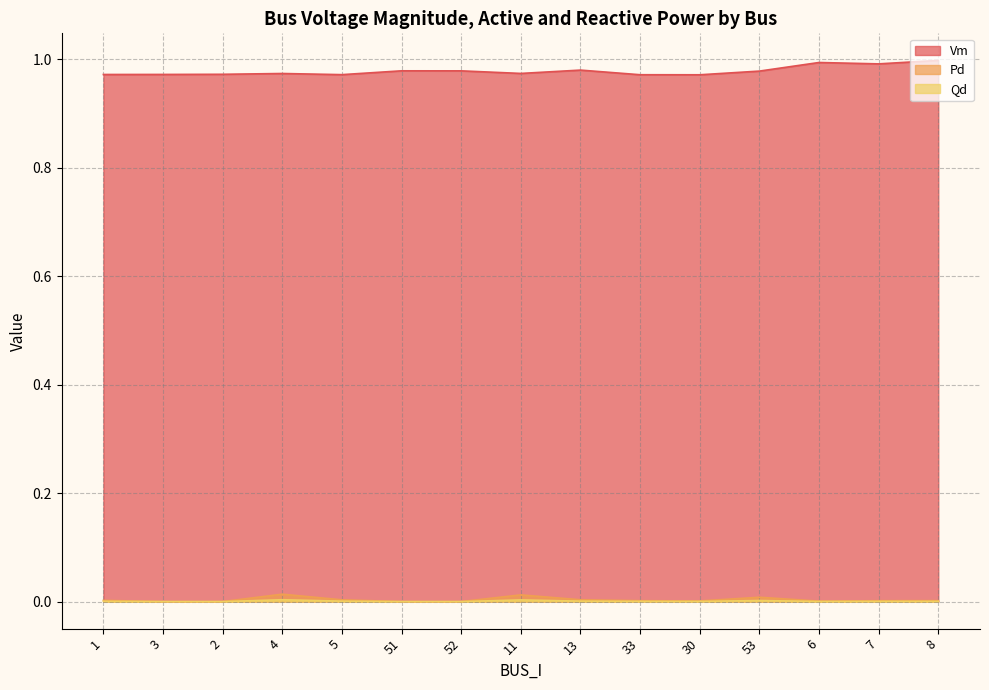

What is the label of the 8th point from the right?

11